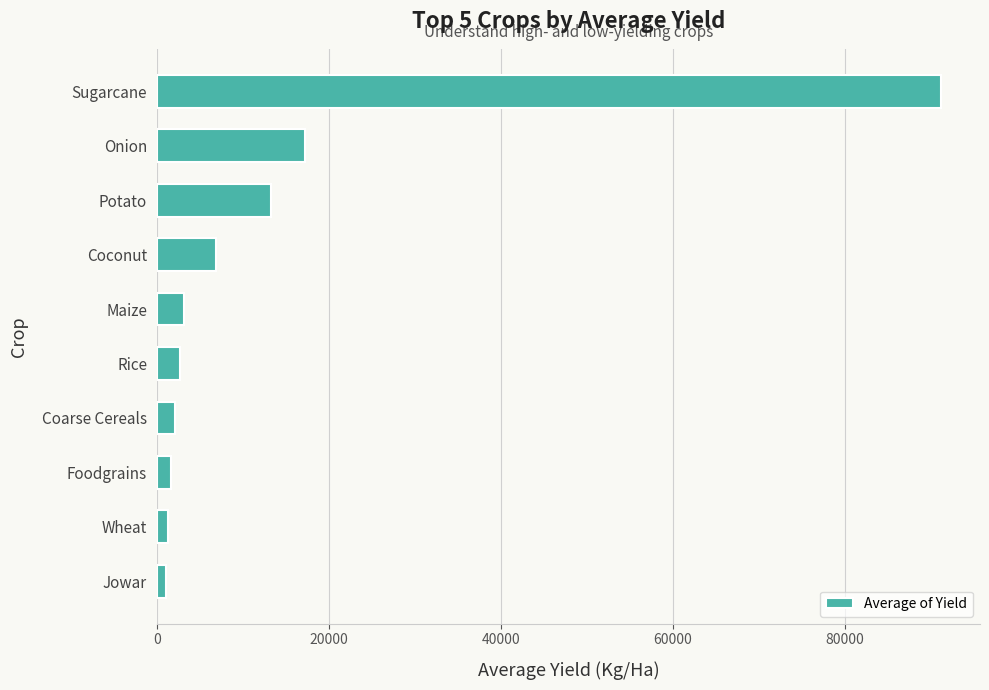

How many data points are less than 3152?

5